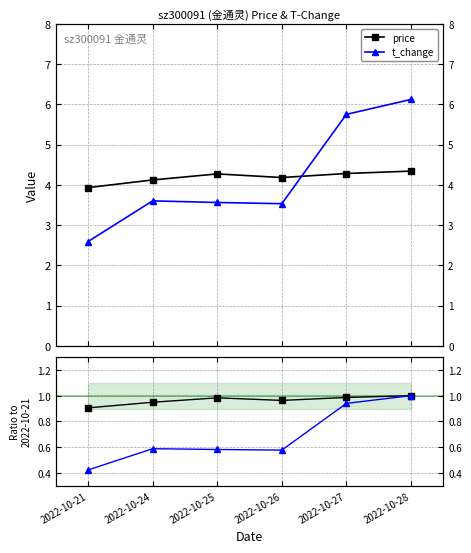

What is the sum of the price values at 2022-10-27 and 2022-10-26?

8.5